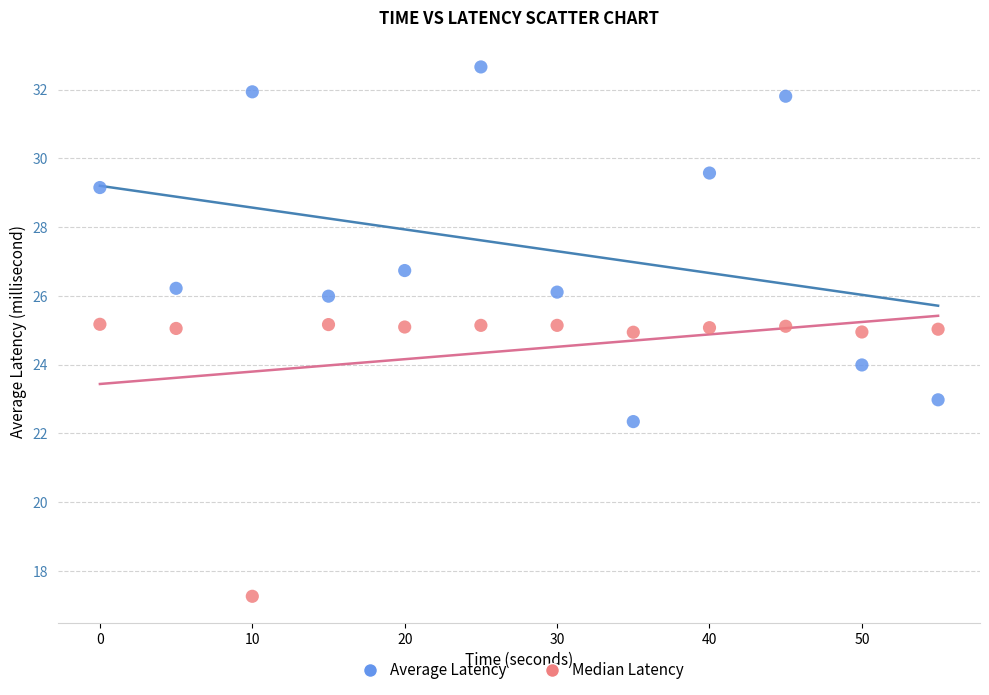

Across all data points, what is the range of X values (max minus min)?

55.0